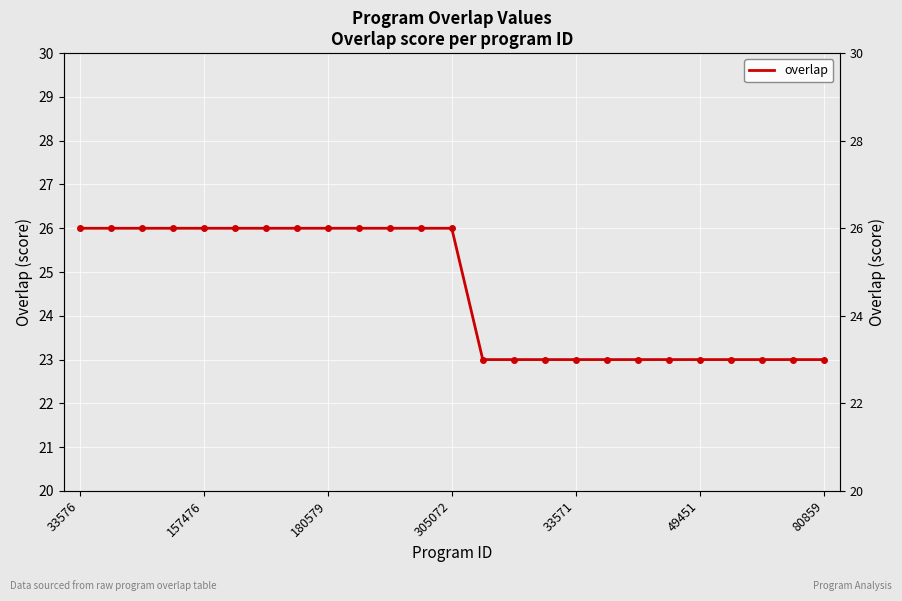

What is the maximum value shown in the chart?

26